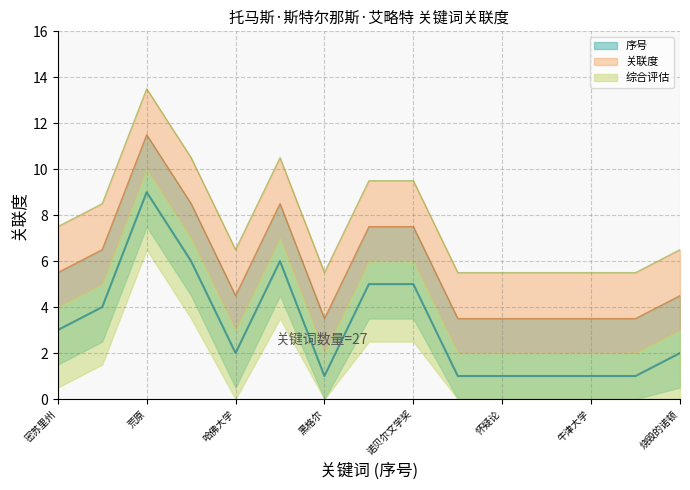

Reading left to right, extract all data points from this chart.

3	4	9	6	2	6	1	5	5	1	1	1	1	1	2